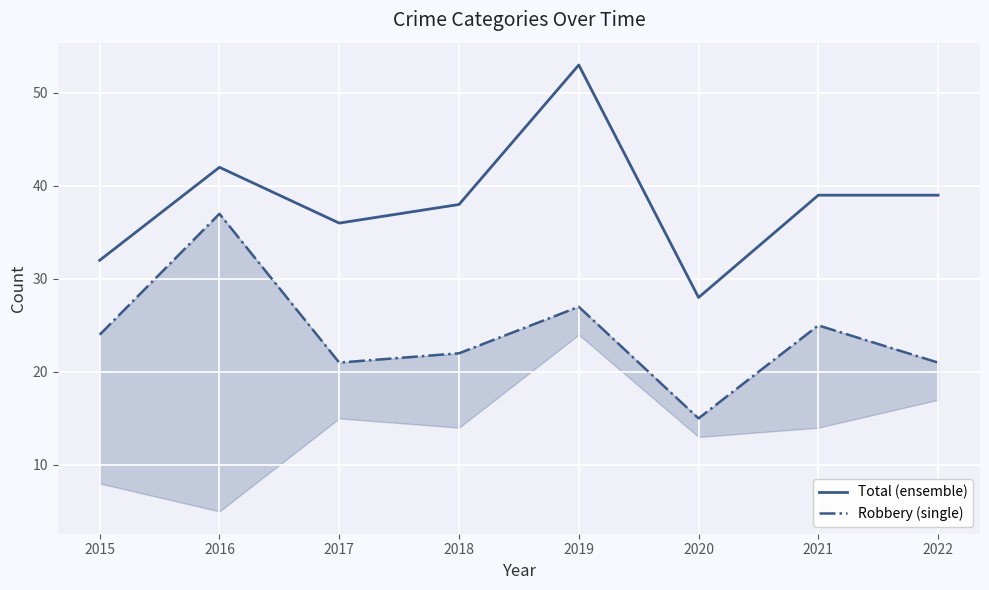

What is the average value of the Total (ensemble) series?

38